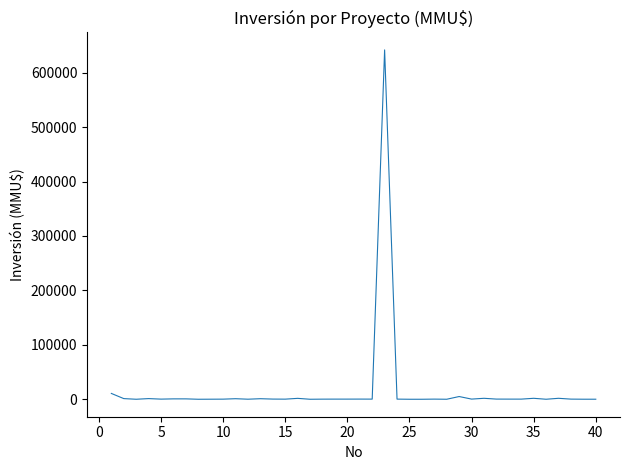

What is the greatest value displayed?

641754